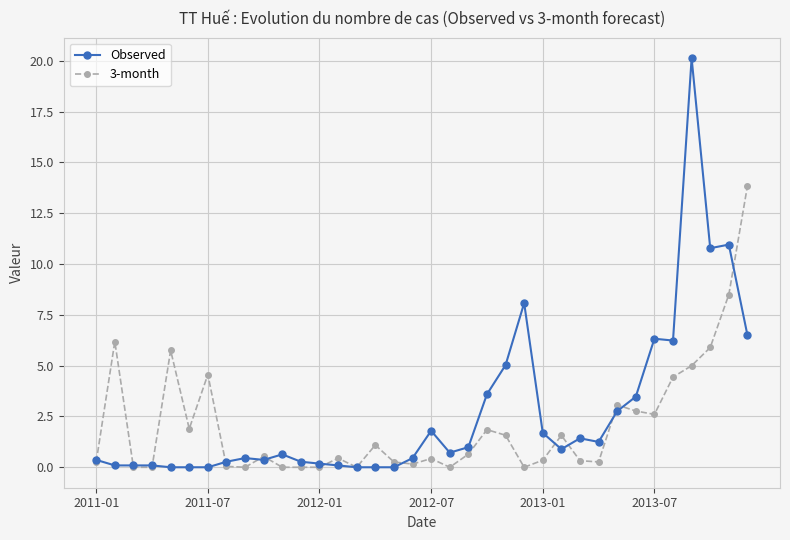

What is the value of the Observed point at the 29th from the left?

2.8